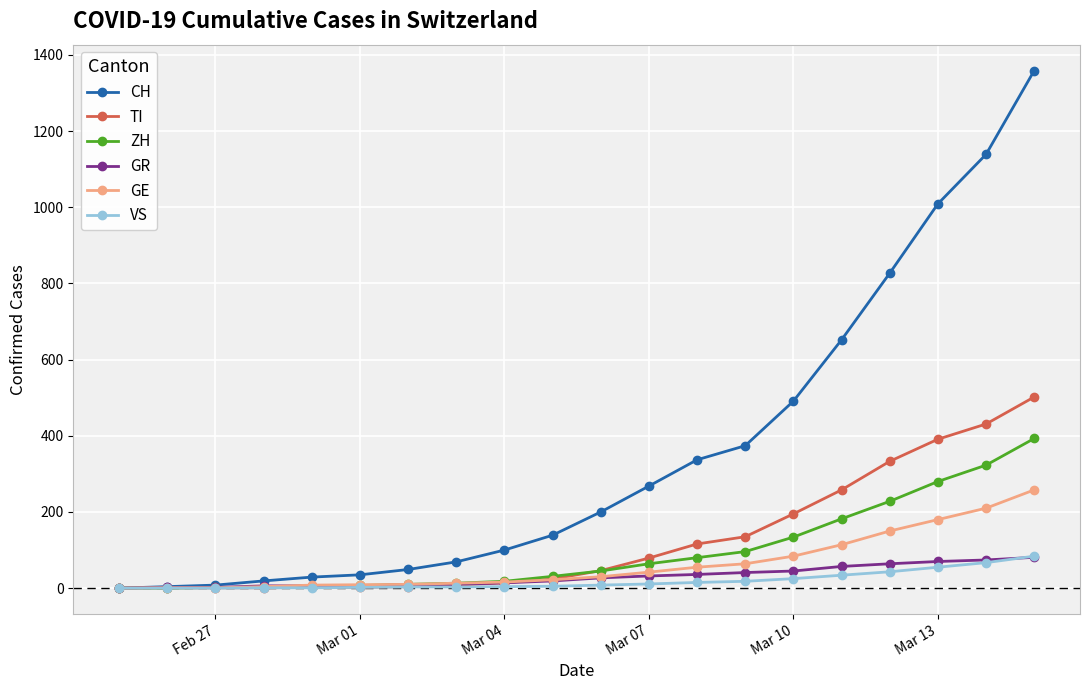

Which series has the largest total across all categories?

CH